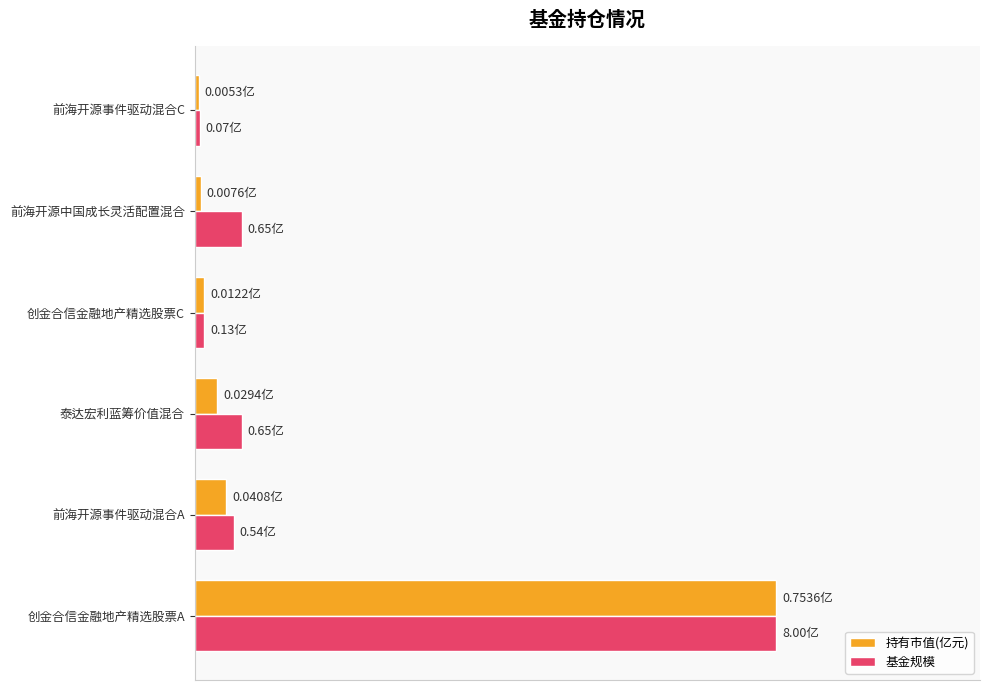

List the series in order of their overall mean, highest first.

基金规模, 持有市值(亿元)